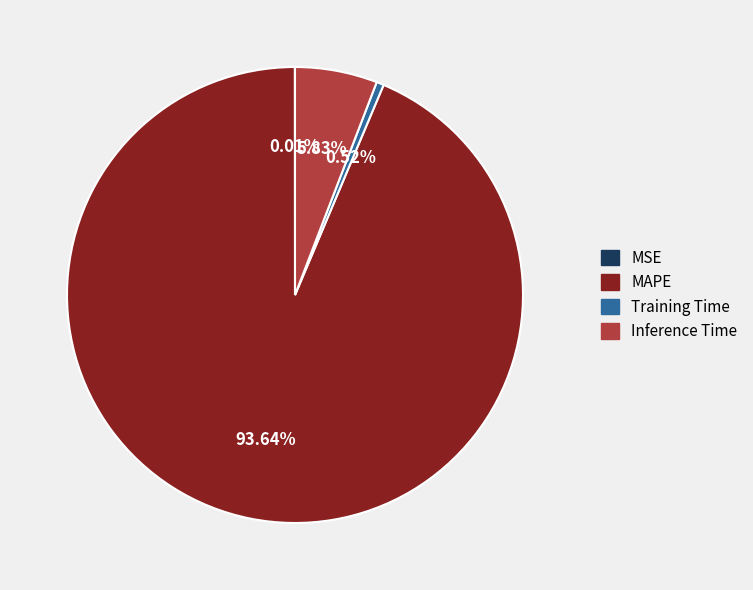

Which slice is the largest?

MAPE